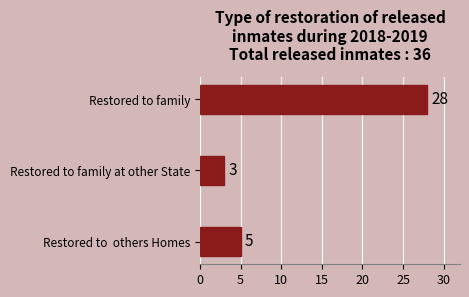

Reading bottom to top, extract all data points from this chart.

Restored to  others Homes=5	Restored to family at other State=3	Restored to family=28